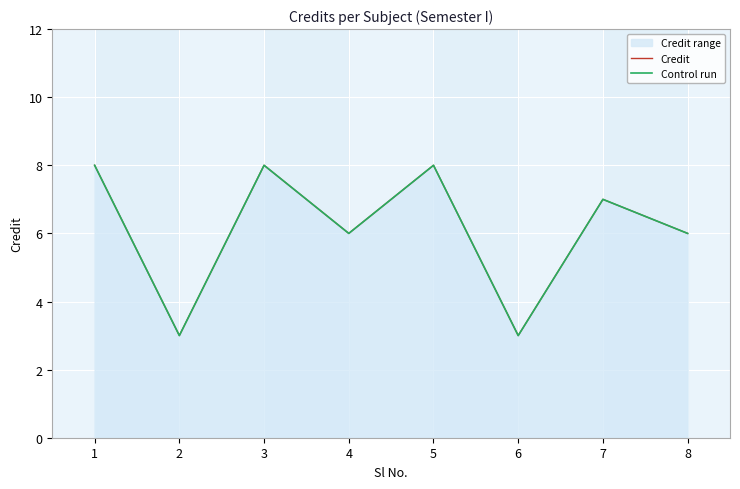

What value does the Credit series have at 8?

6